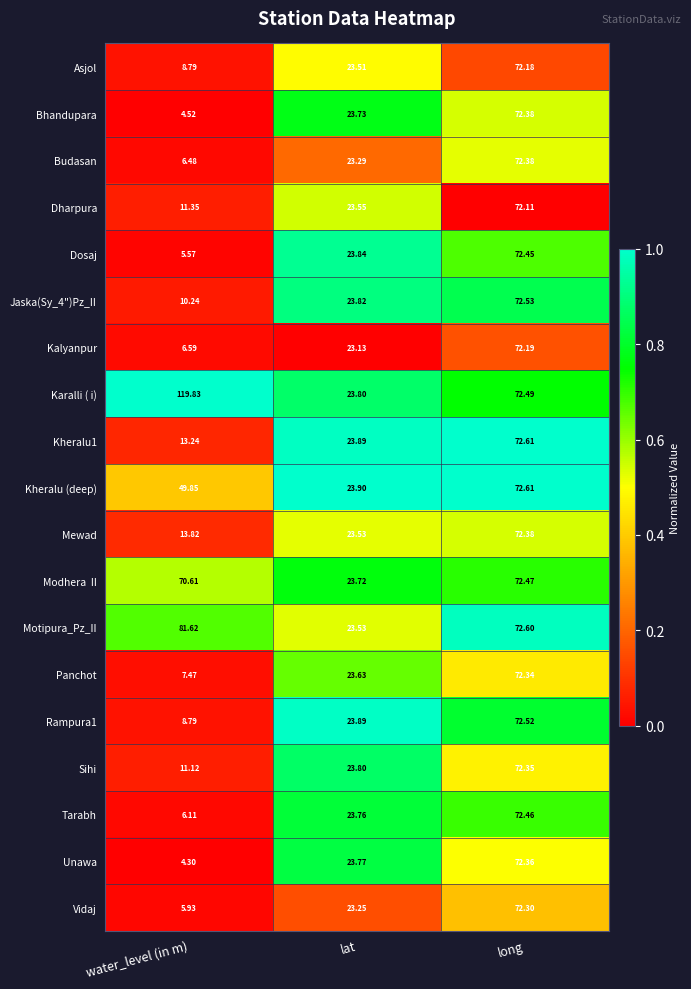

Rank the categories by Jaska(Sy_4")Pz_II value from highest to lowest.

long, lat, water_level (in m)